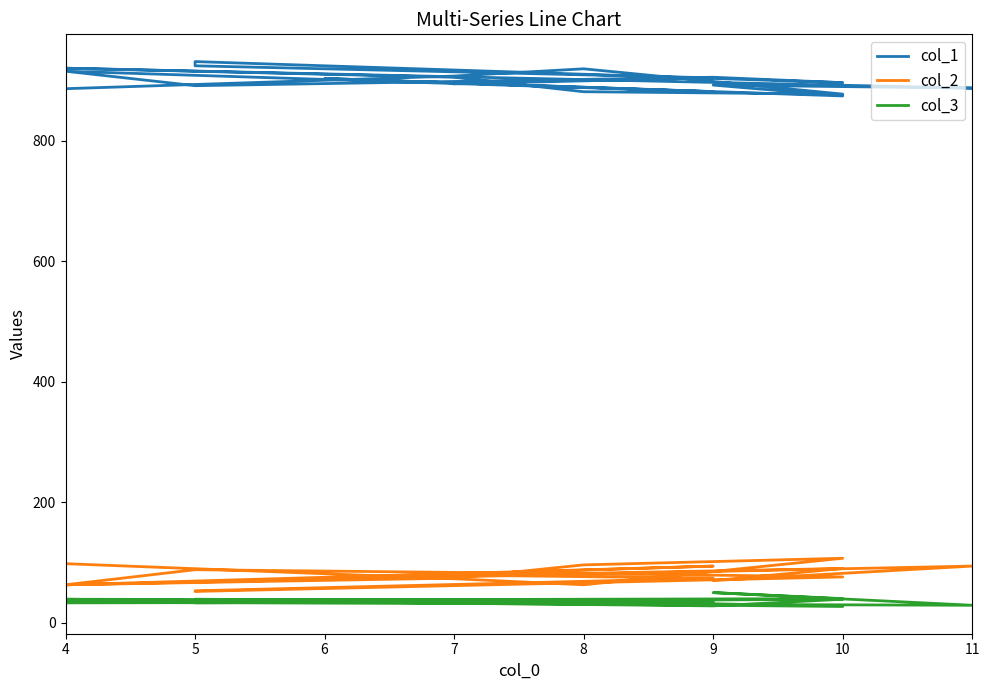

The value of col_3 at 11 is 29. True or false?

True